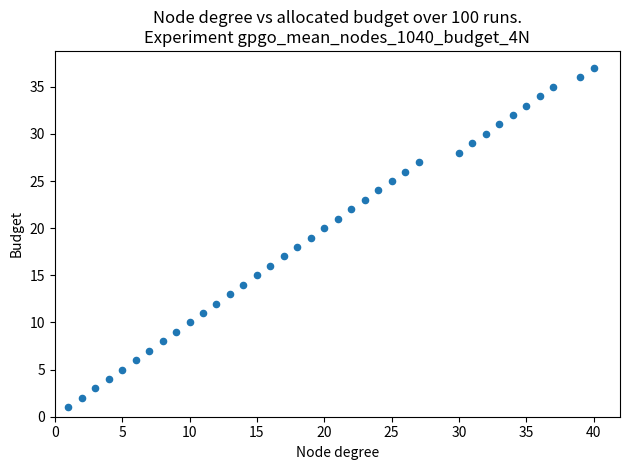

What is the range of X values (max minus min)?

39